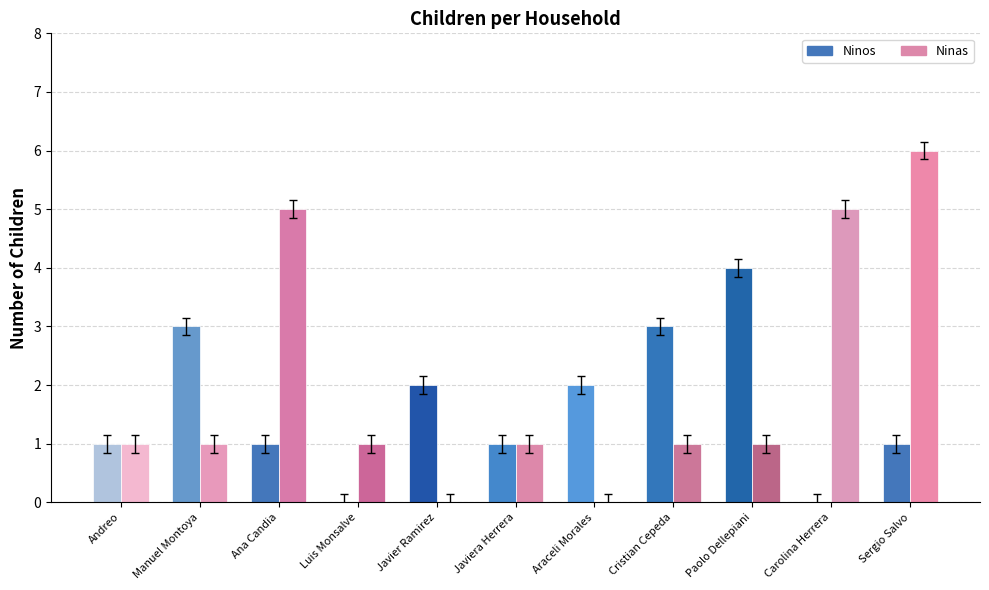

Is the value of Ninos at Luis Monsalve greater than the value of Ninas at Javiera Herrera?

No